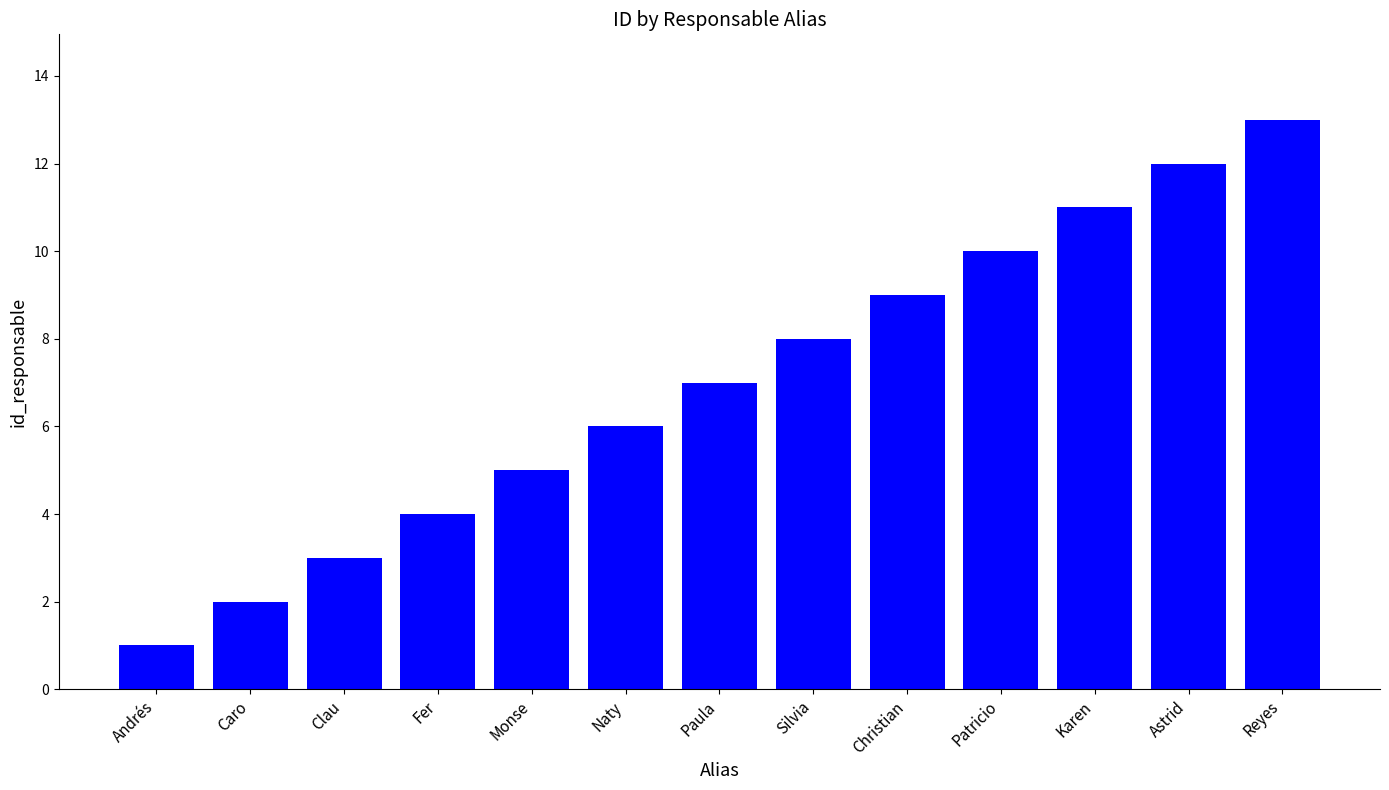

Reading left to right, list all the values displayed in this chart.

1	2	3	4	5	6	7	8	9	10	11	12	13